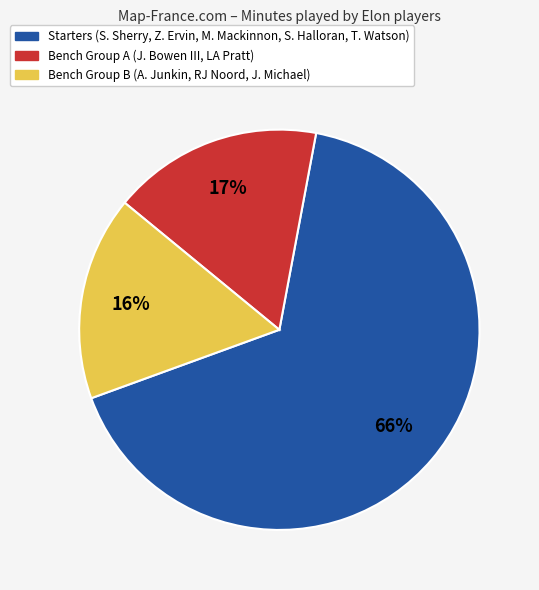

Does any single category account for the majority?

Yes